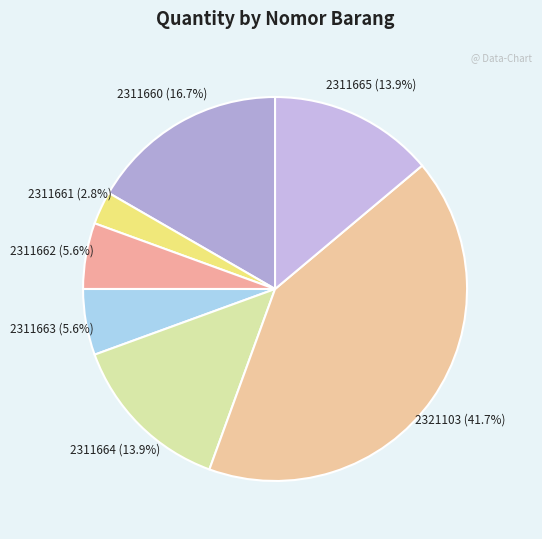

Does 2321103 account for over 50% of the chart?

No